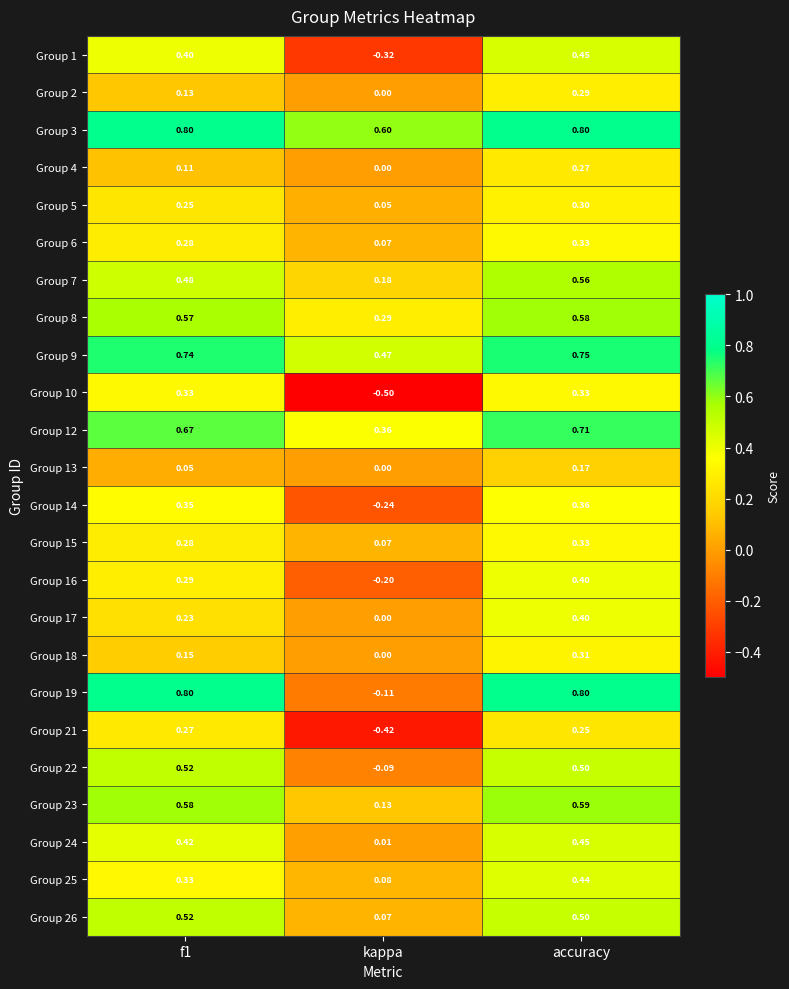

Where is Group 3 nearest to the value 0?

kappa